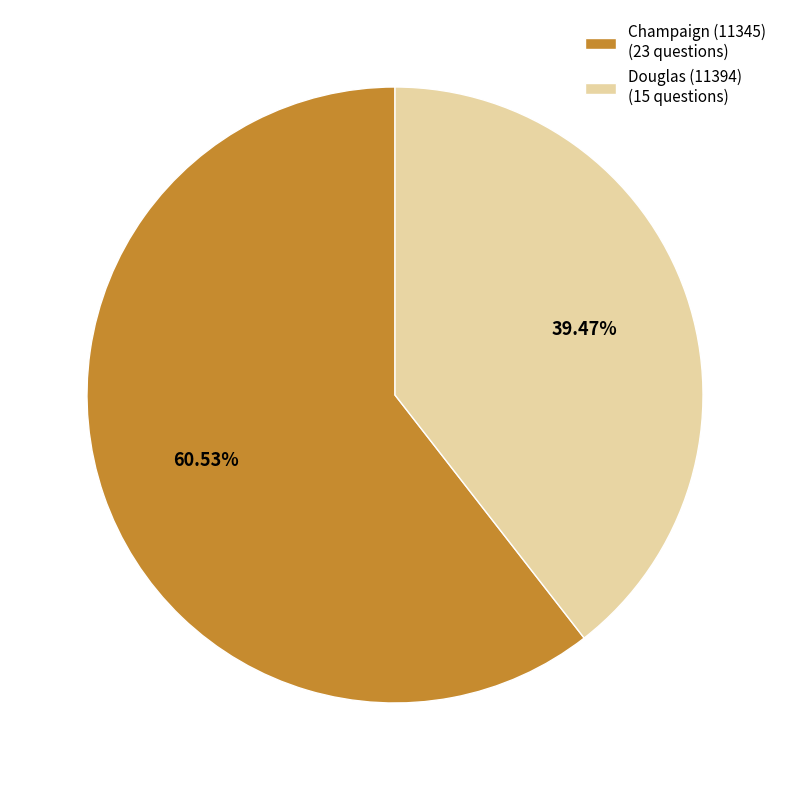

Approximately how many times larger is the value at Douglas (11394) (15 questions) compared to Champaign (11345) (23 questions)?

0.7